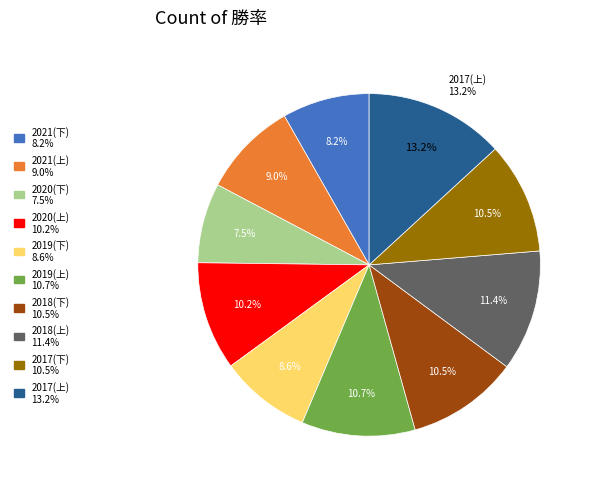

Between 2018(上) and 2021(上), which is larger?

2018(上)